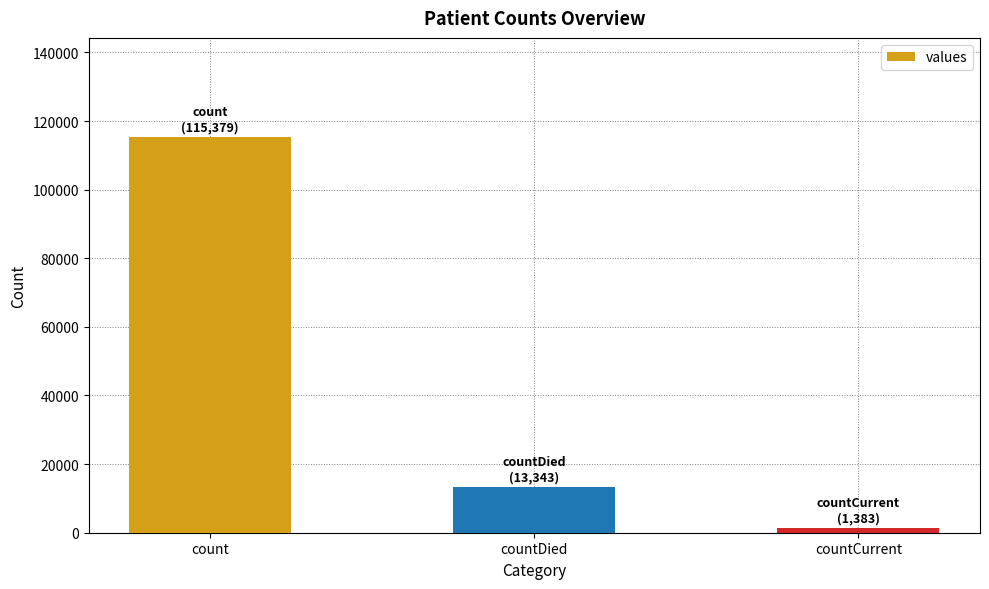

At which label is the value closest to 58381?

countDied